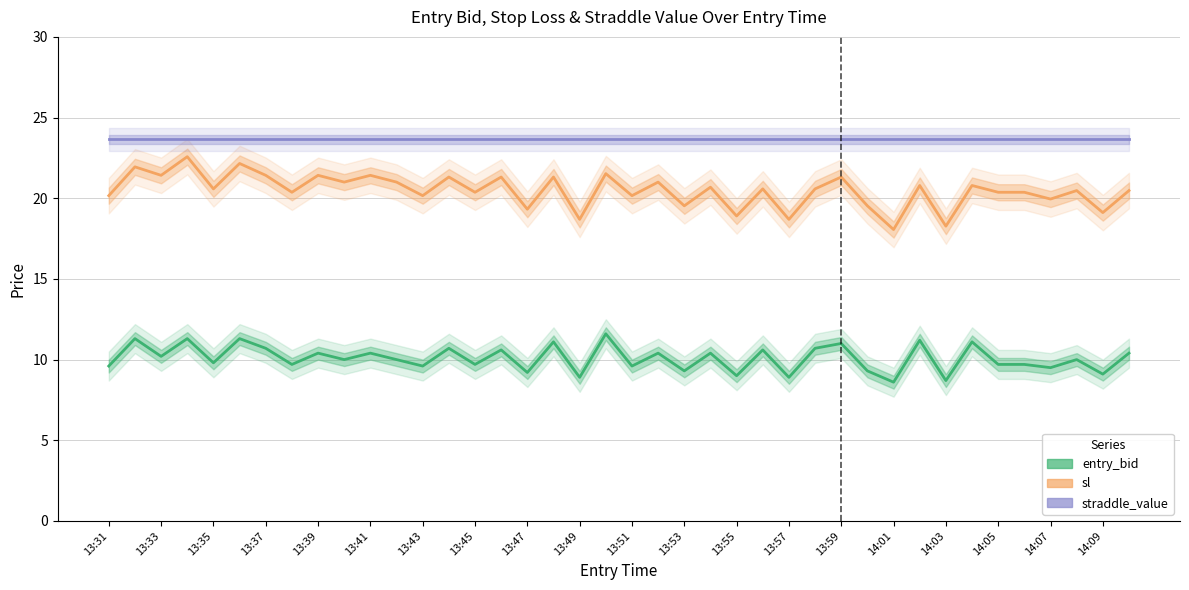

How many data points does each series have?

40